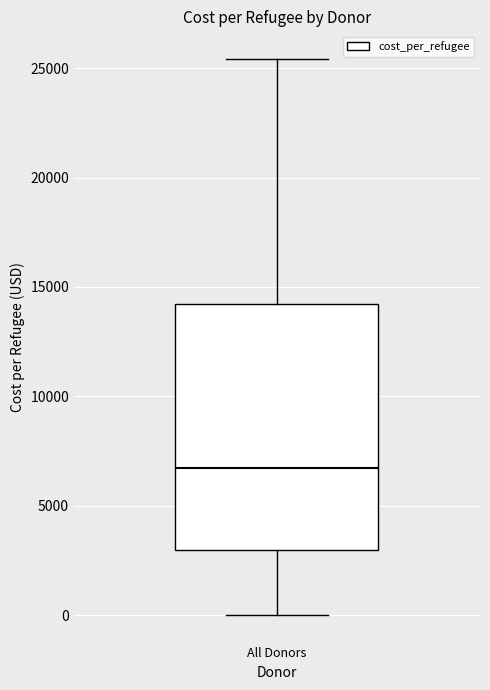

Transcribe this box plot: give where the median line is, the range the box spans, and where the two whiskers end, as read against the y-axis. The values are not printed on the chart, so give them approximately, as read against the axis.

median 6500, box 3000 to 14000, whiskers 0 to 25500